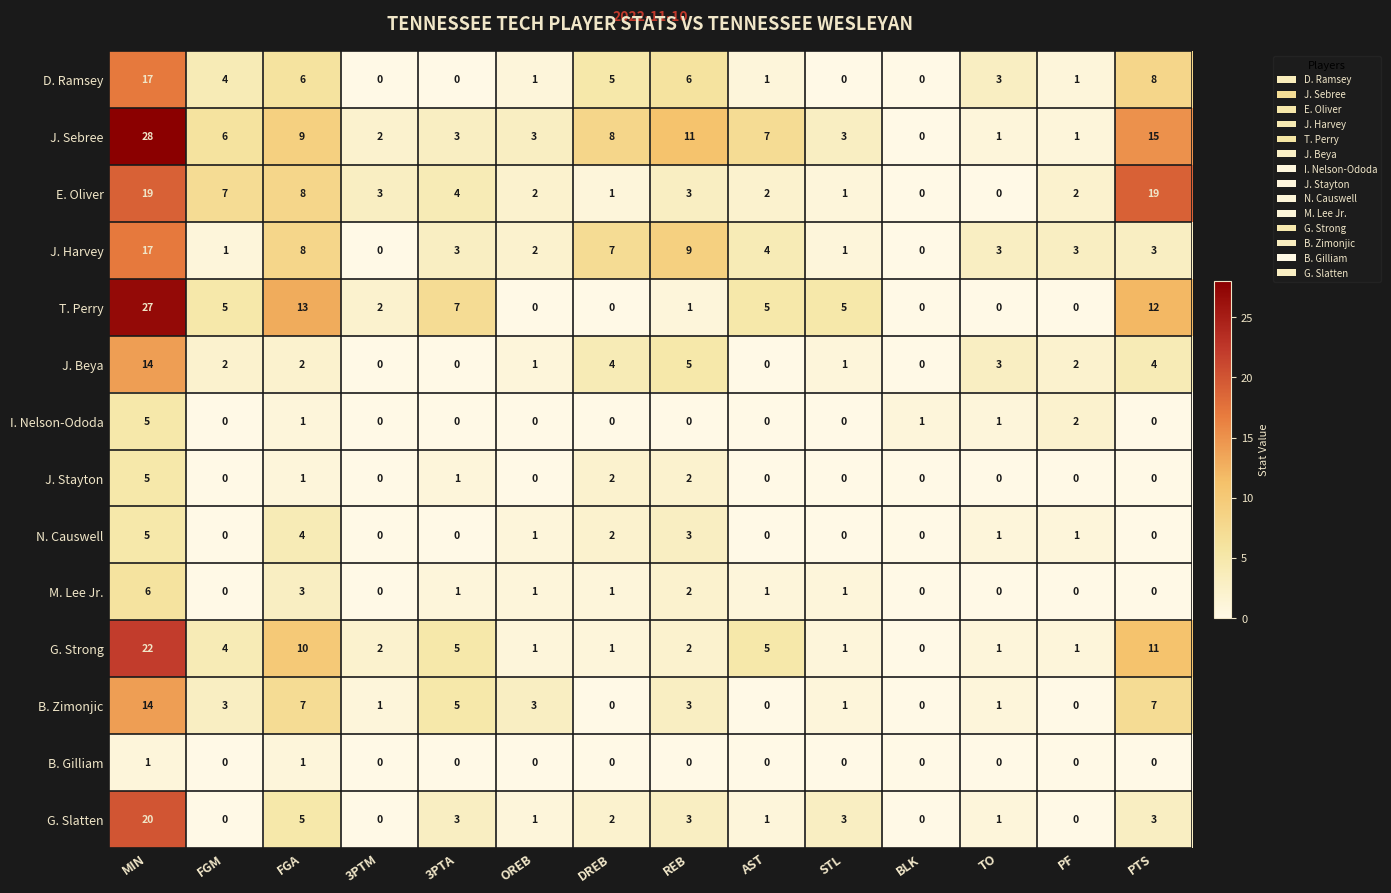

Which series has the widest spread of values?

J. Sebree